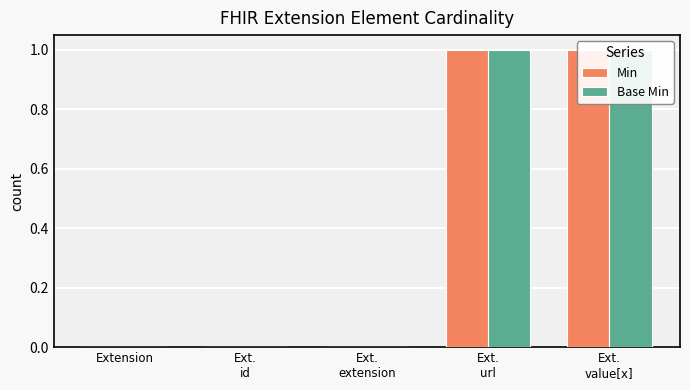

What are all the series names shown in the legend?

Min, Base Min